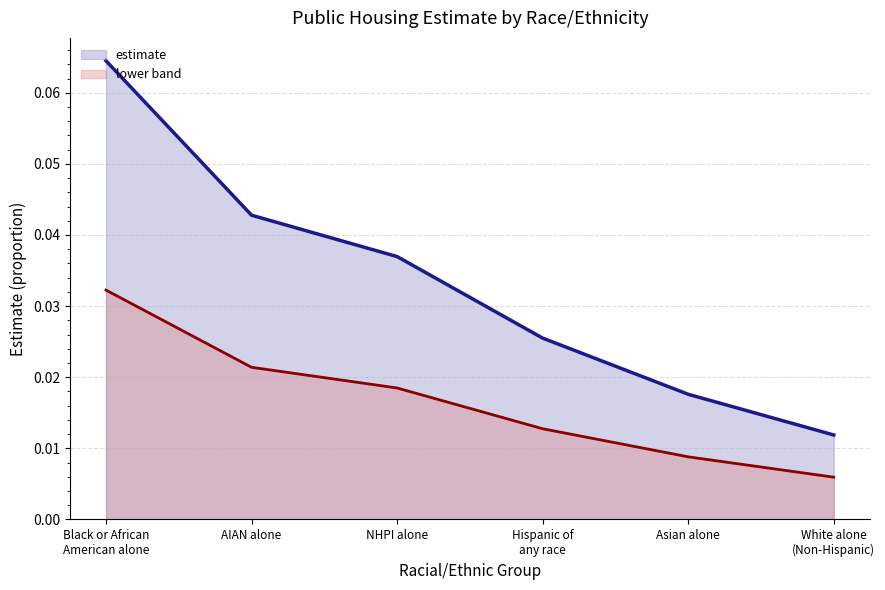

How many distinct data groups are displayed?

2